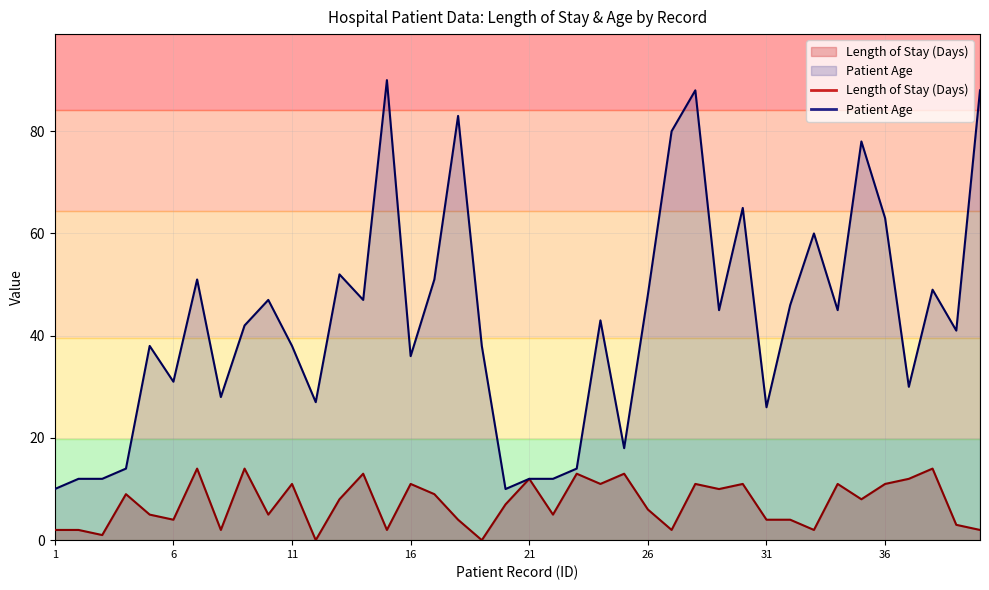

Reading right to left, list all the values displayed in this chart.

Length of Stay (Days): 40=2	39=3	38=14	37=12	36=11	35=8	34=11	33=2	32=4	31=4	30=11	29=10	28=11	27=2	26=6	25=13	24=11	23=13	22=5	21=12	20=7	19=0	18=4	17=9	16=11	15=2	14=13	13=8	12=0	11=11	10=5	9=14	8=2	7=14	6=4	5=5	4=9	3=1	2=2	1=2
Patient Age: 40=88	39=41	38=49	37=30	36=63	35=78	34=45	33=60	32=46	31=26	30=65	29=45	28=88	27=80	26=48	25=18	24=43	23=14	22=12	21=12	20=10	19=38	18=83	17=51	16=36	15=90	14=47	13=52	12=27	11=38	10=47	9=42	8=28	7=51	6=31	5=38	4=14	3=12	2=12	1=10